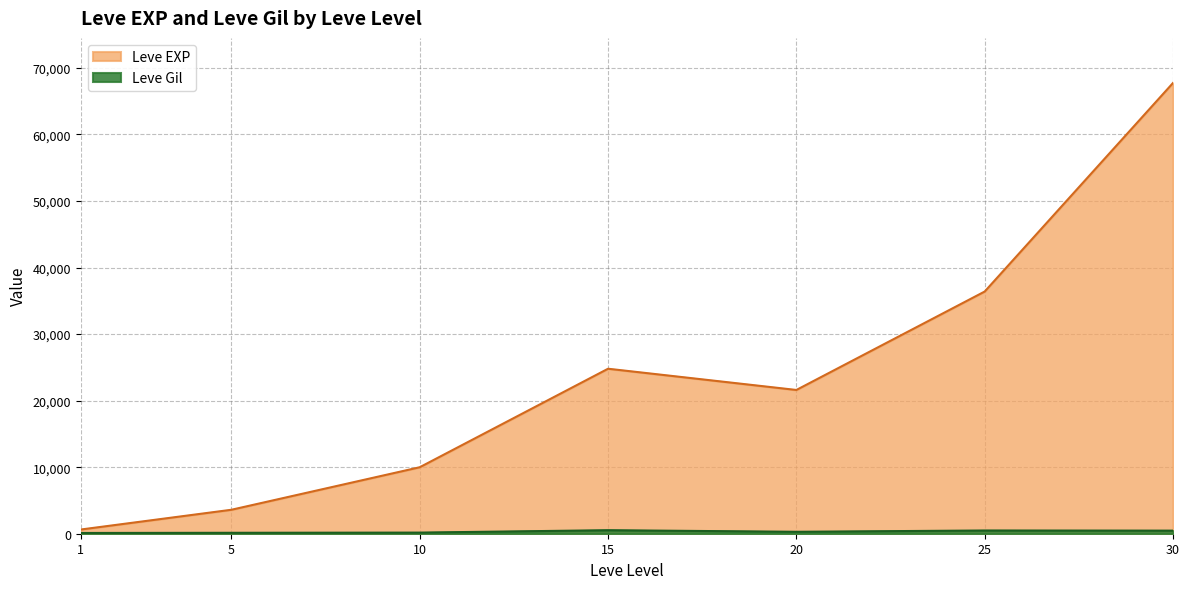

Which series has the largest range (max minus min)?

Leve EXP